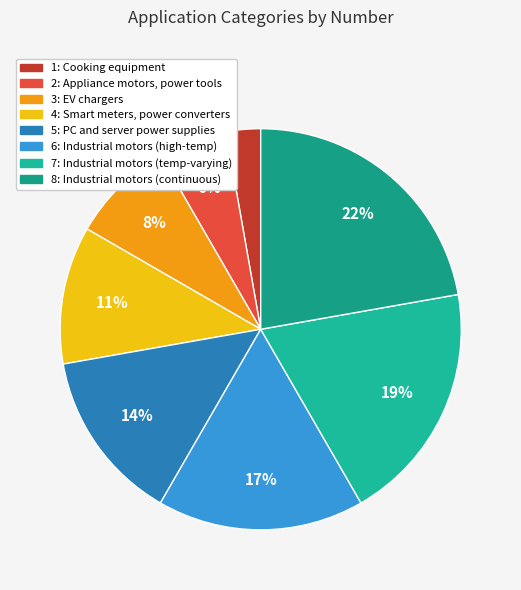

Rank the categories by value from lowest to highest.

1, 2, 3, 4, 5, 6, 7, 8